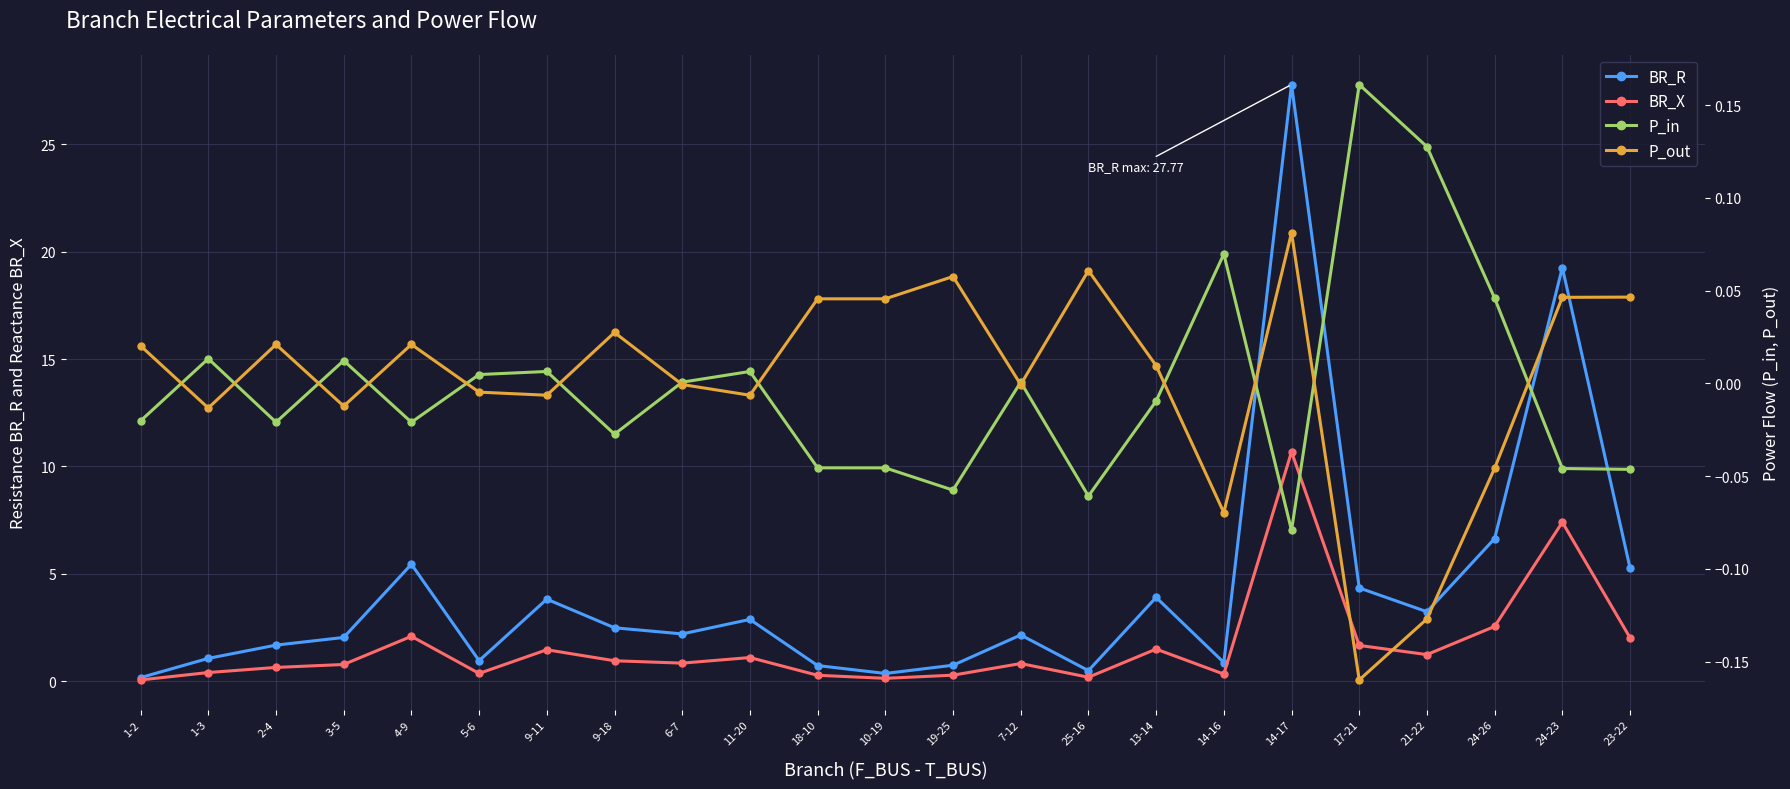

Read the BR_X value at 1-3.

0.4